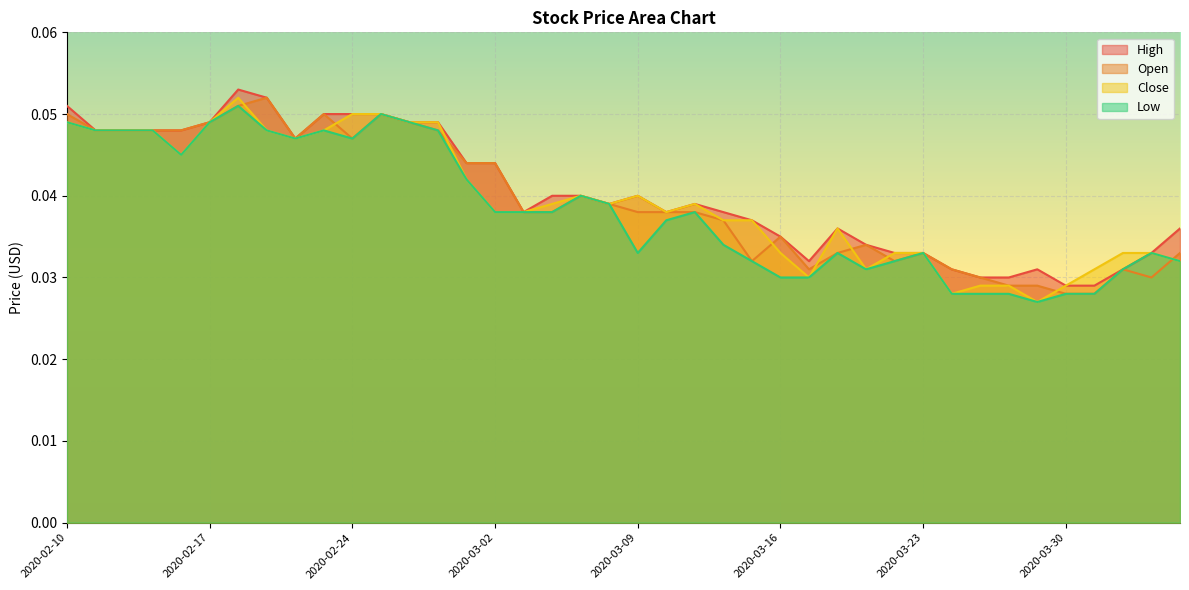

How many High values are between 0 and 1?

40